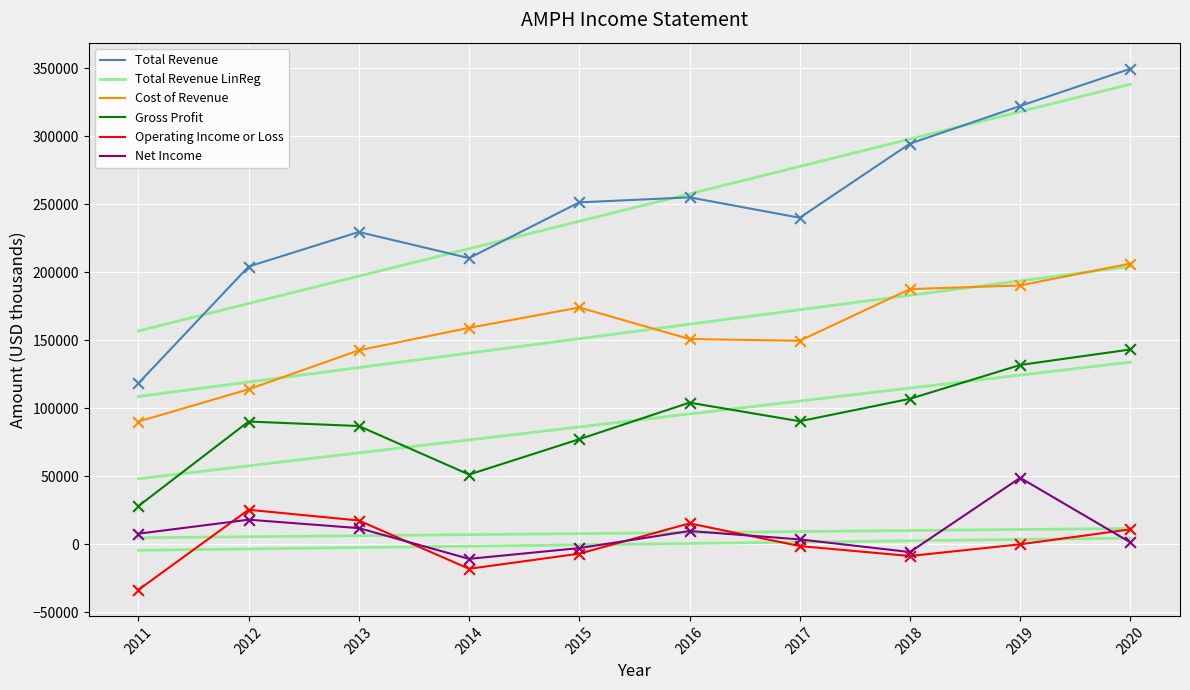

At which category is the sum across all series the highest?

2020